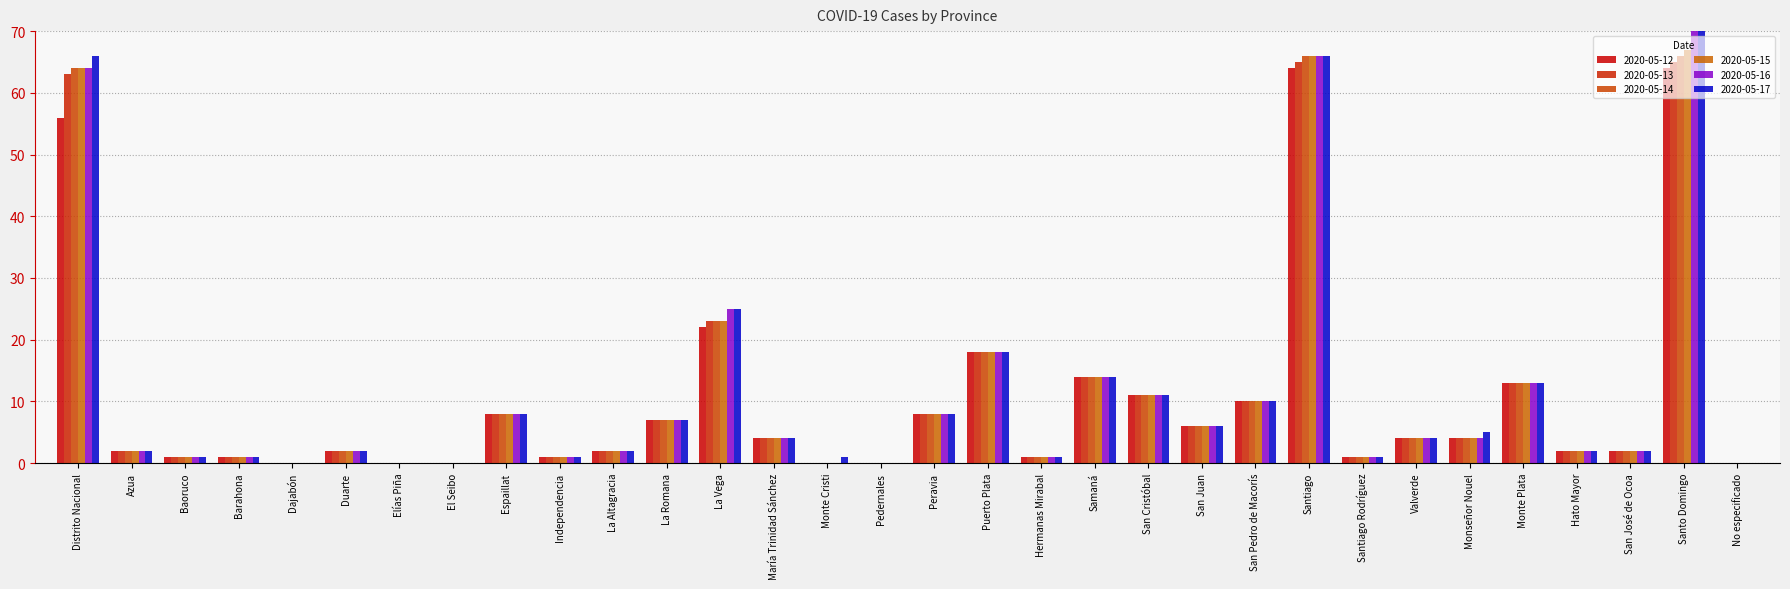

At which label does 2020-05-14 reach its minimum?

Dajabón